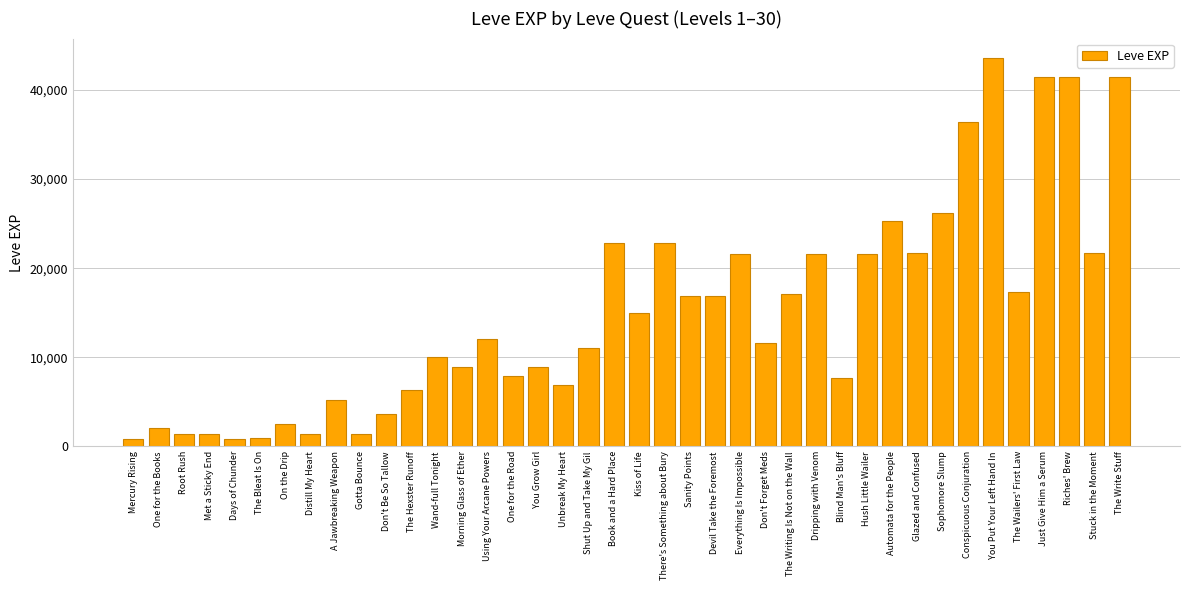

What is the minimum value shown in the chart?

800